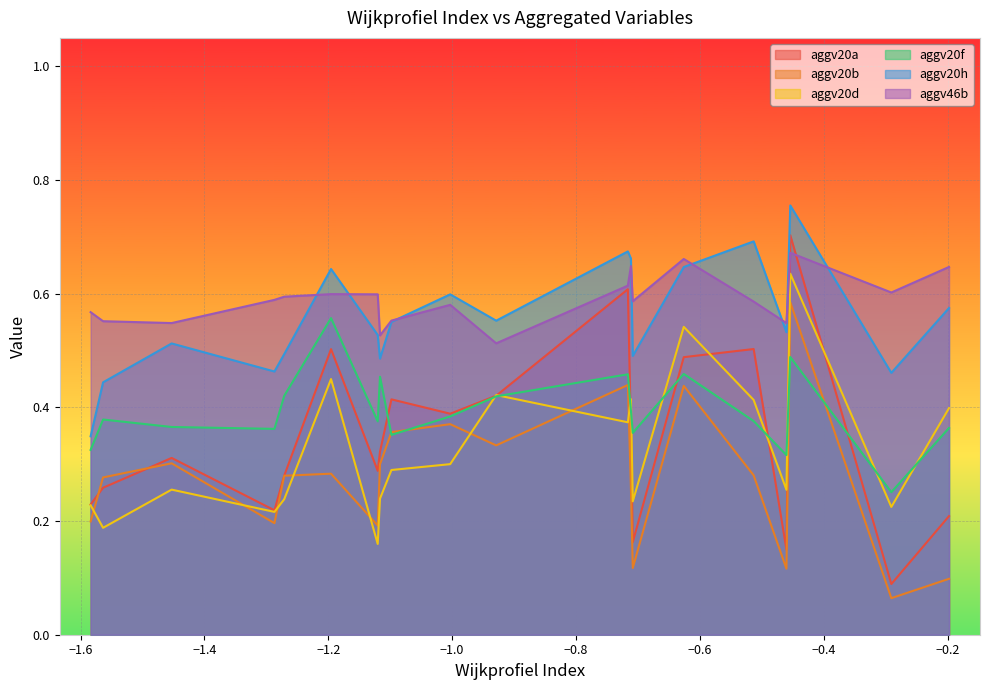

Which series has the largest range (max minus min)?

aggv20a